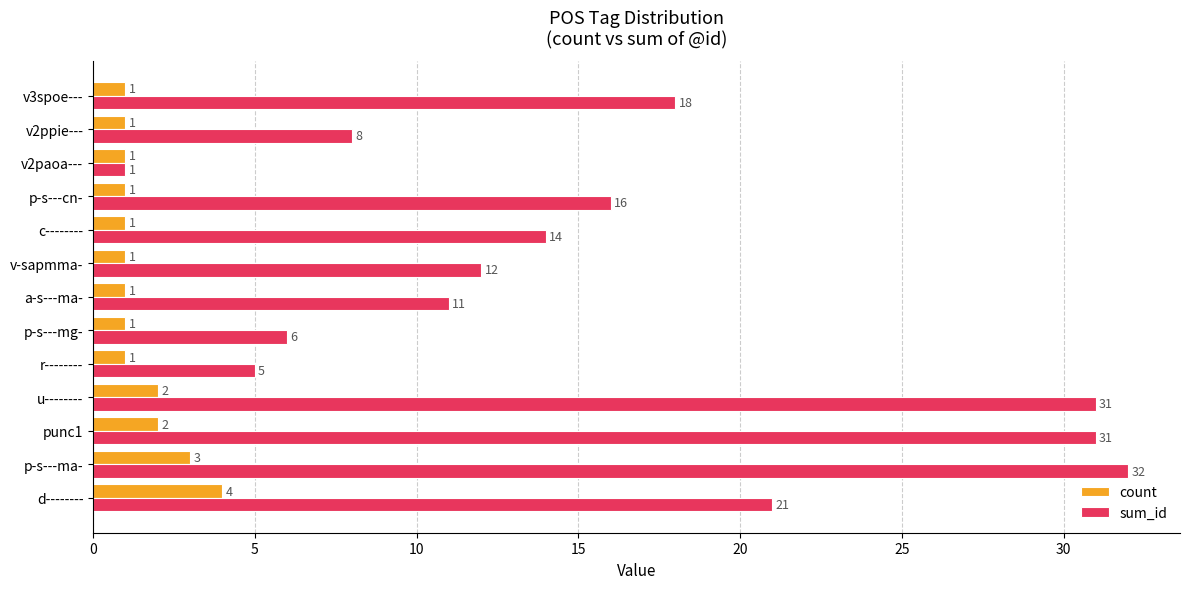

List the series in order of their overall mean, highest first.

sum_id, count